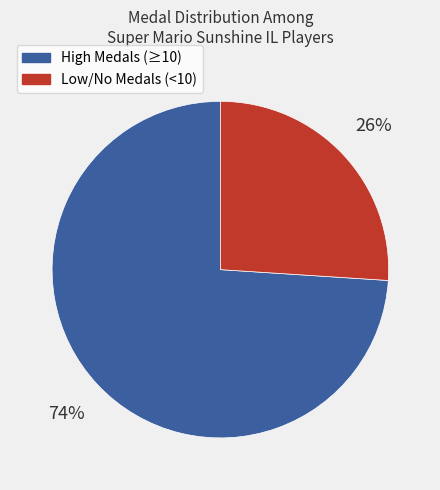

Is it true that High Medals (≥10) is 74% of the pie?

True